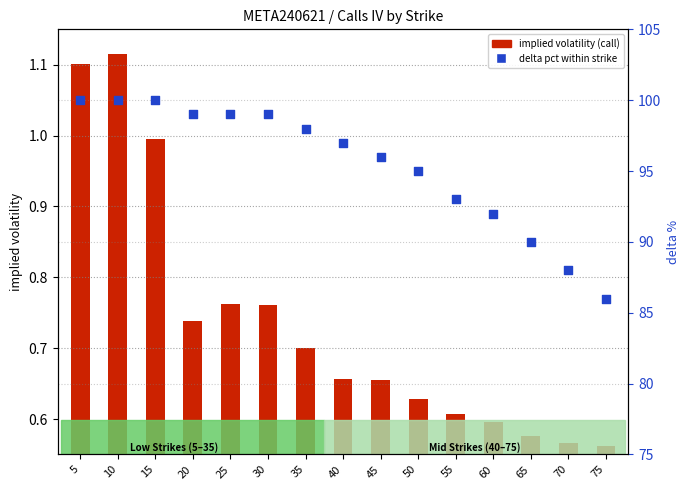

Approximately how many times larger is the value at 45 compared to 50?

1.0